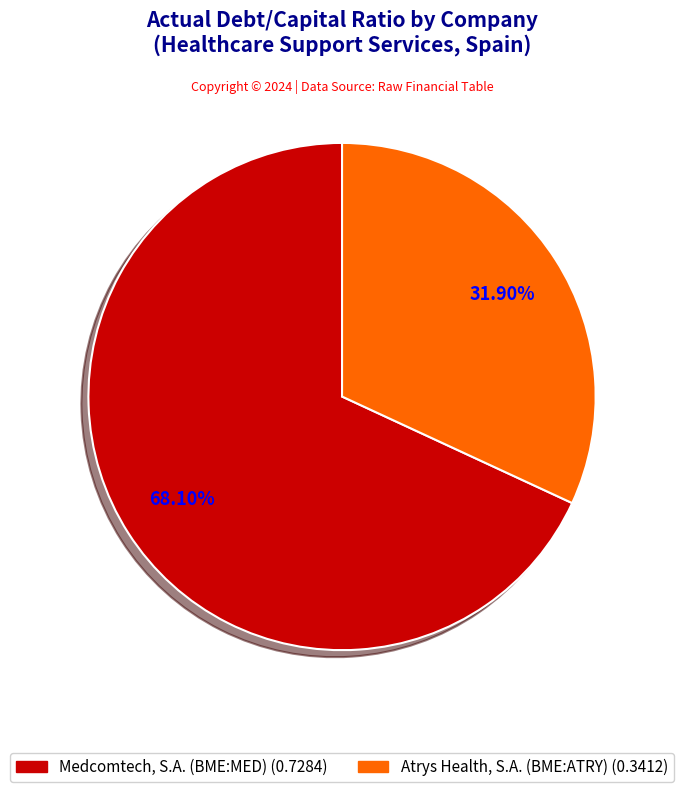

Combined, what portion of the pie is Medcomtech, S.A. (BME:MED) and Atrys Health, S.A. (BME:ATRY)?

100.0%